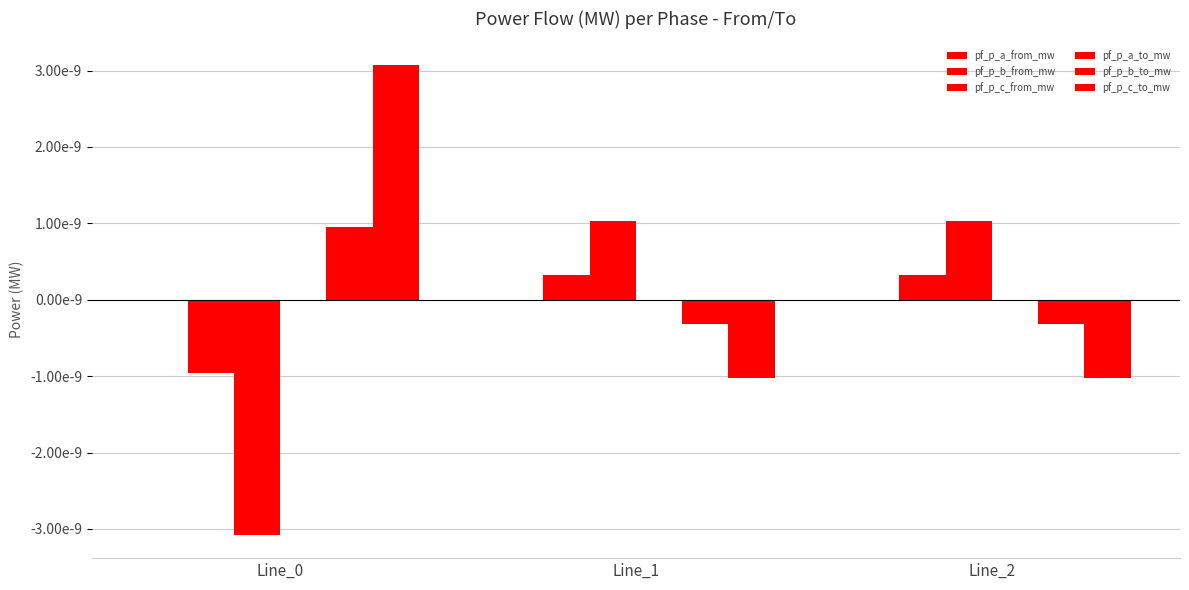

Is it true that pf_p_b_to_mw equals 0.0 at Line_0?

True